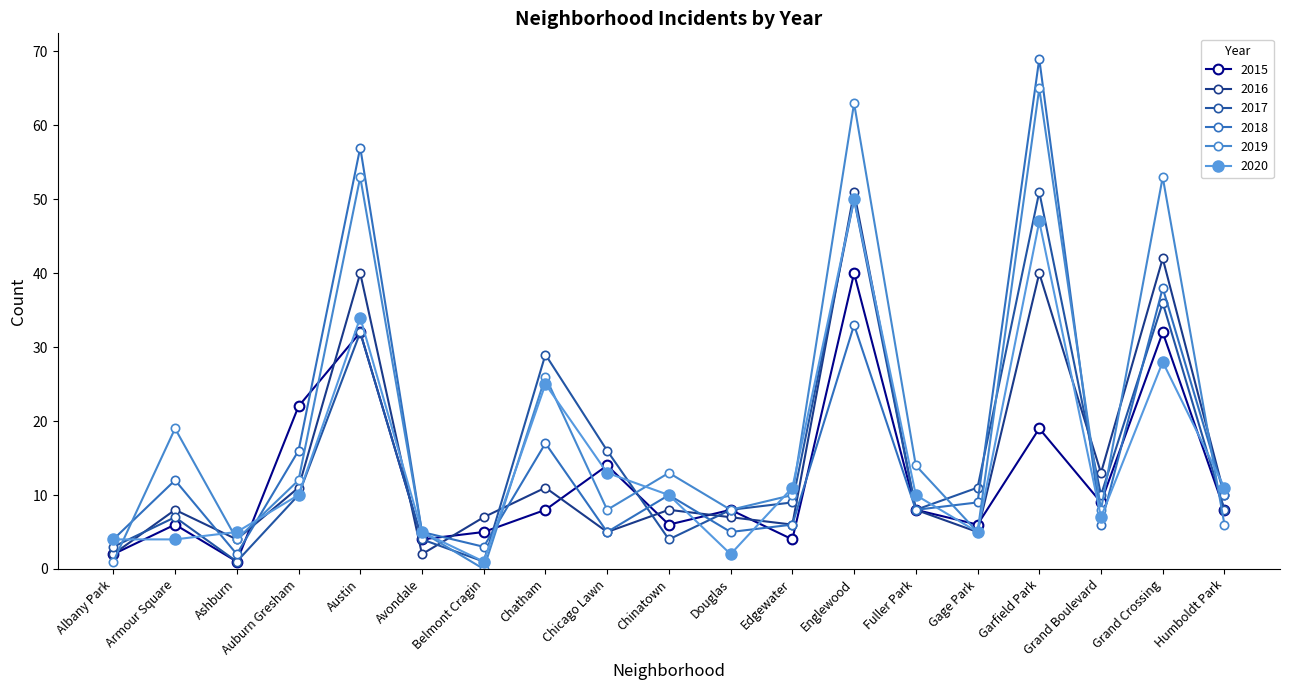

Which series ends up on top after the final intersection of 2016 and 2018?

2016